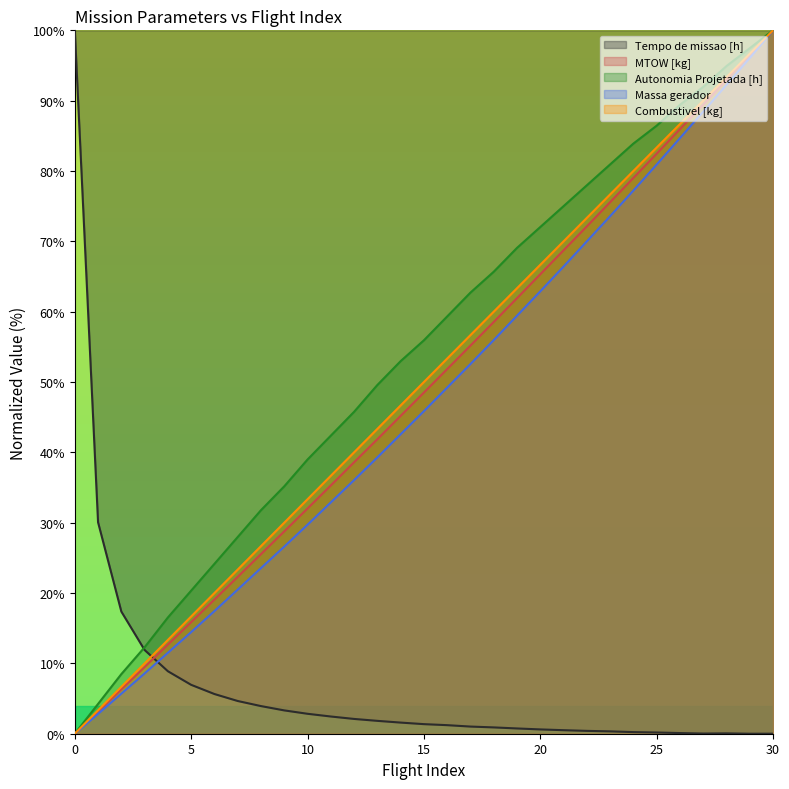

How many values in the Combustivel [kg] series are below 50?

15